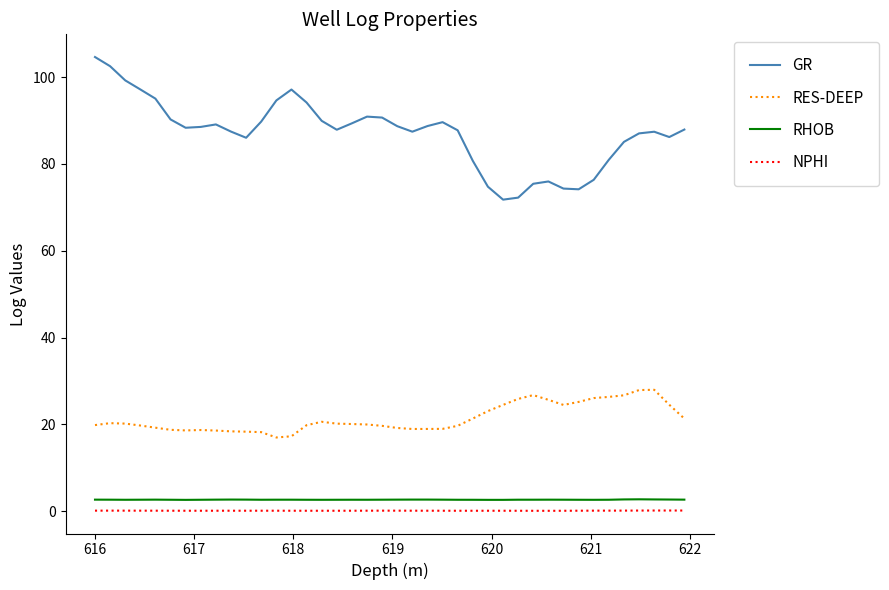

True or false: GR and NPHI cross at least once.

False